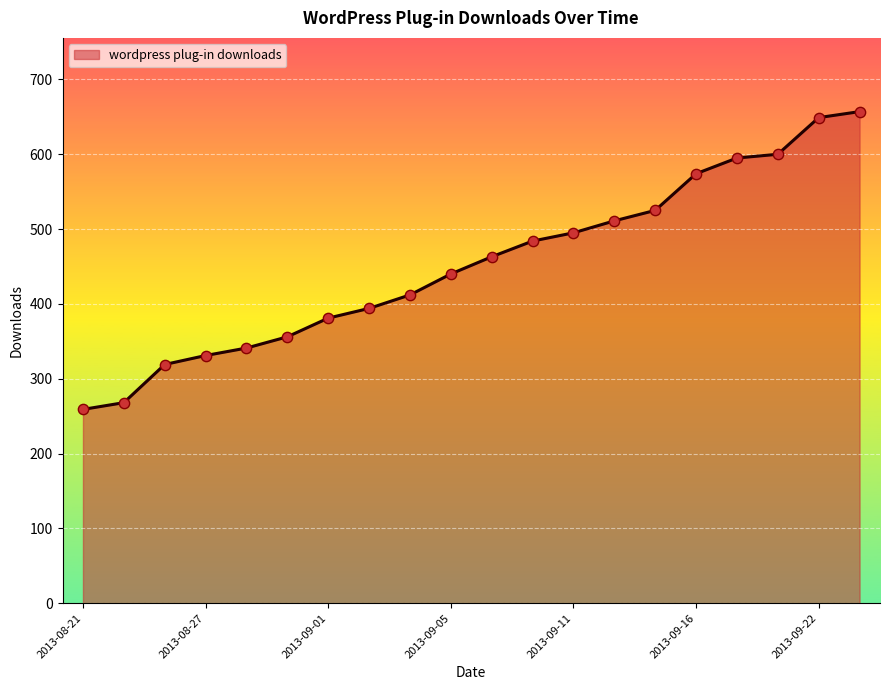

What is the difference between the maximum and minimum values?

398